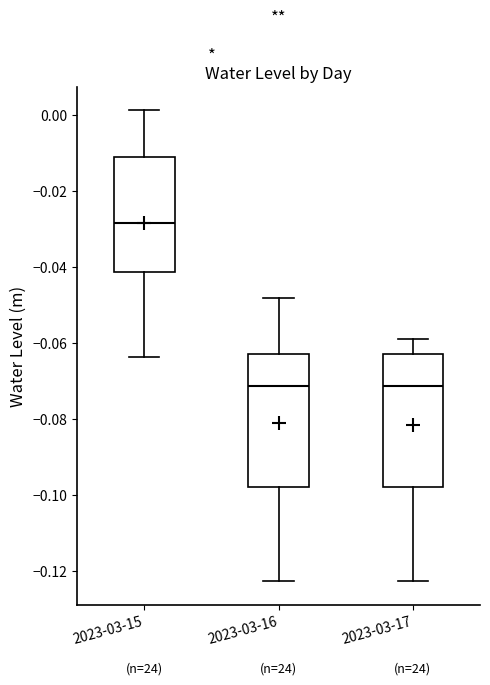

Where is the lower edge of the box for 2023-03-16 on the y-axis? The values are not printed on the chart, so give them approximately, as read against the axis.

-0.098